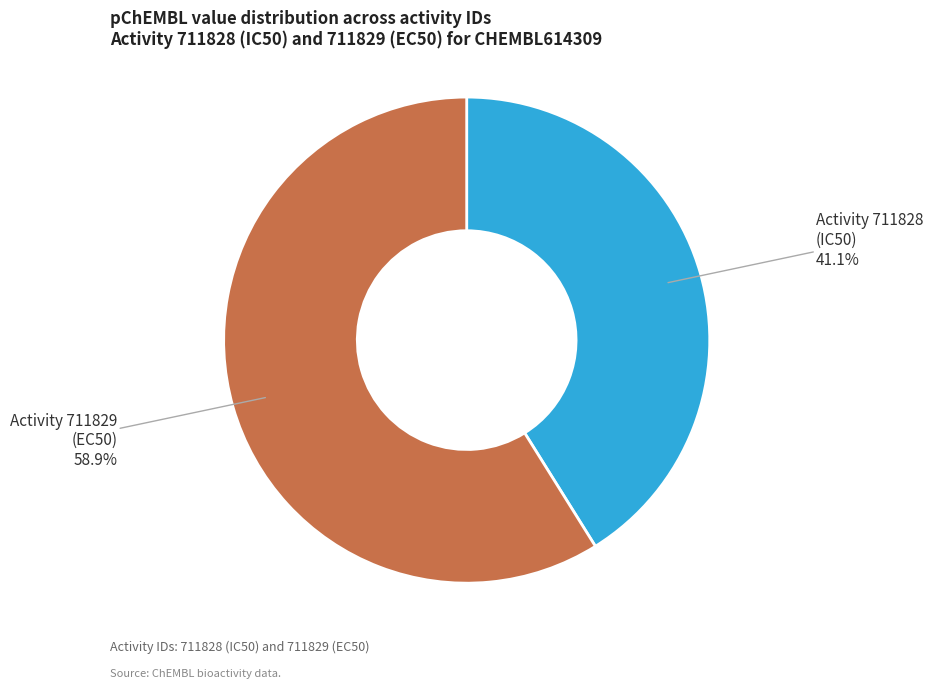

Is there a majority slice in this chart?

Yes